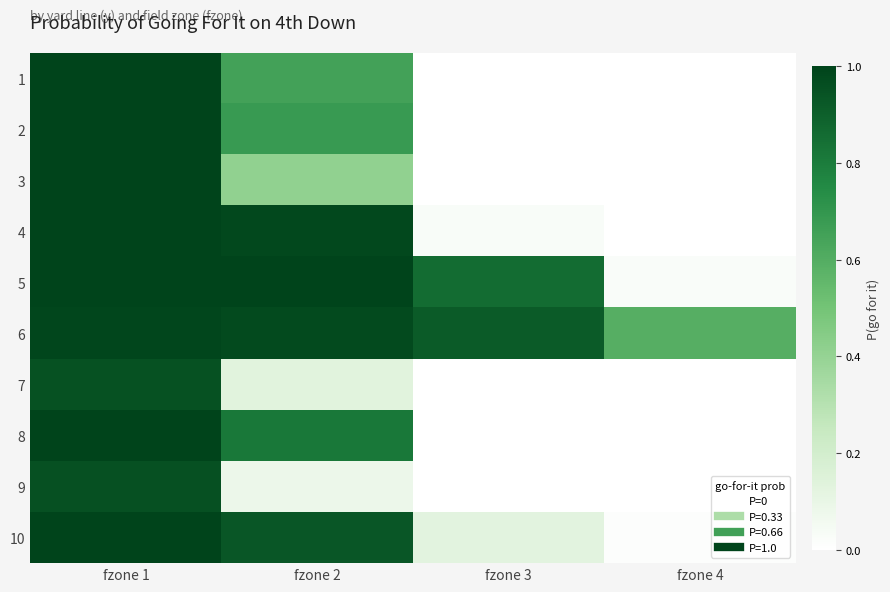

What is the maximum value shown in the chart?

1.0